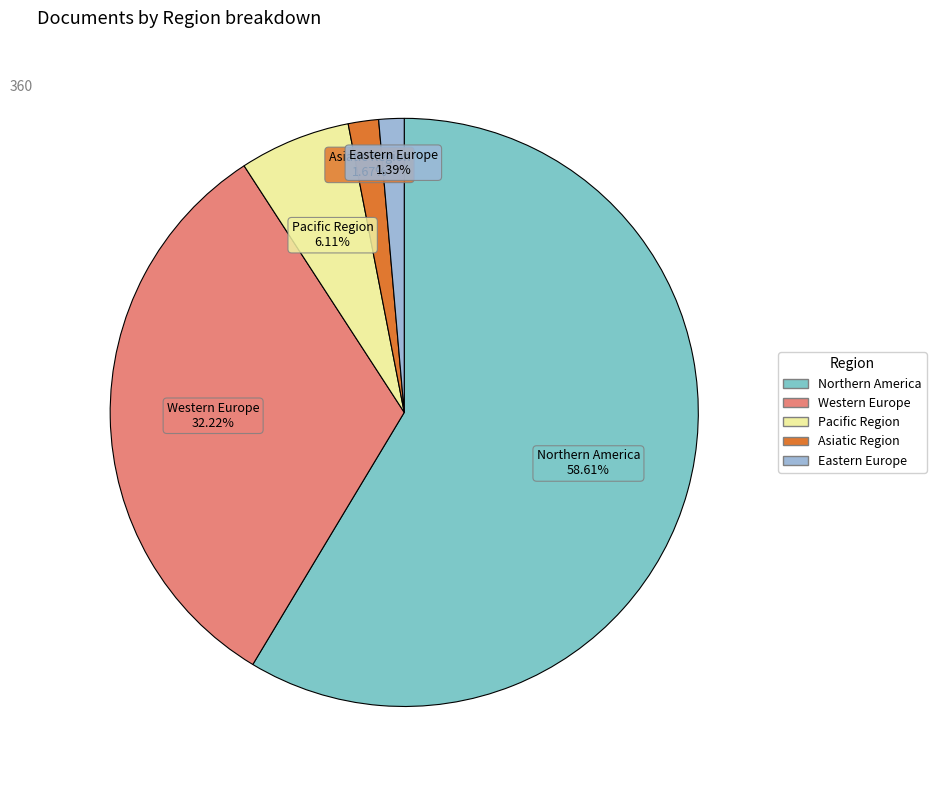

Count the number of slices in the pie.

5